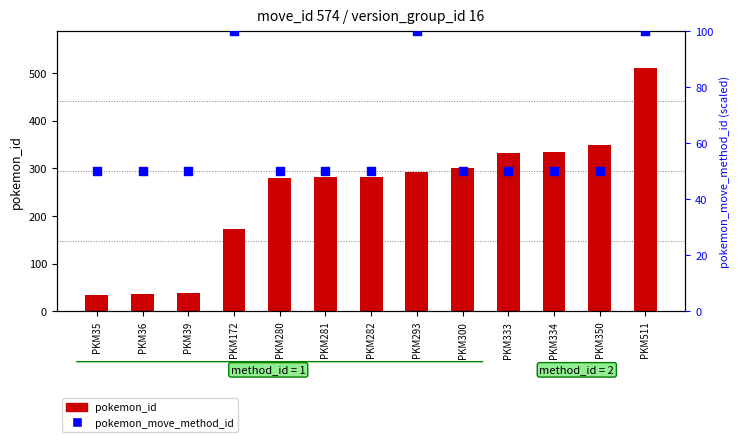

Which series reaches the maximum Y coordinate?

pokemon_id